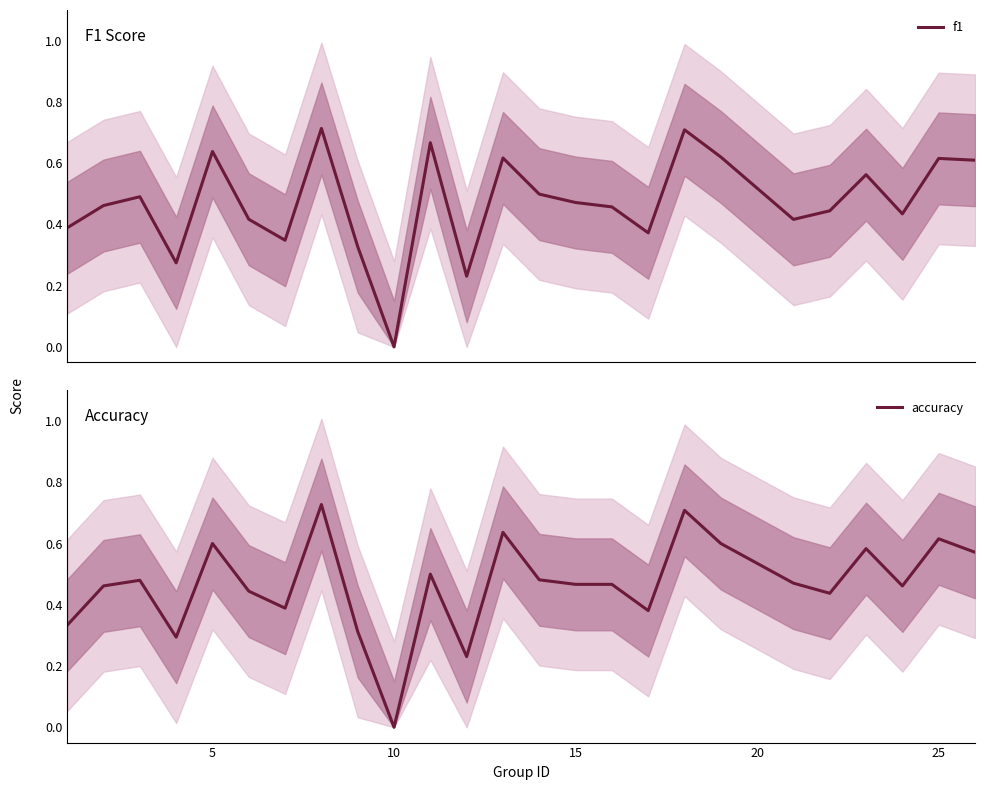

Is it true that accuracy equals 0.4 at 25?

False